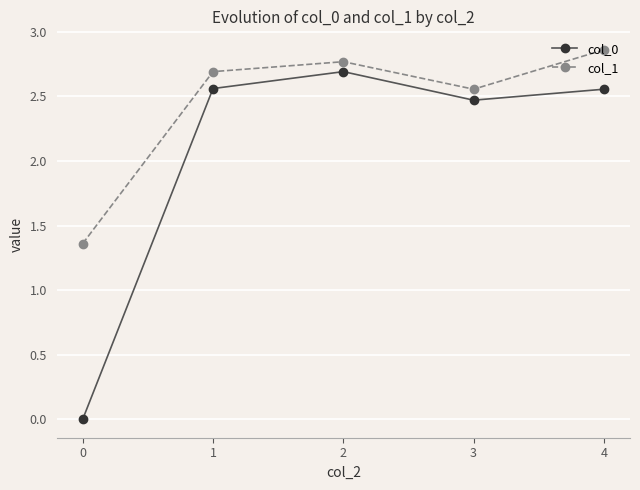

Which series changed the most between 0 and 2?

col_0